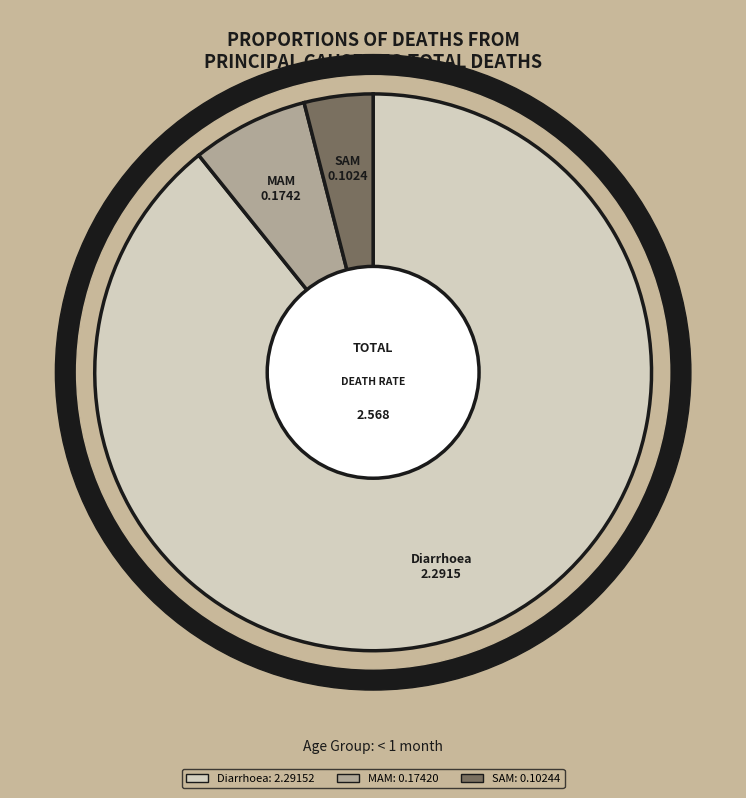

What is the smallest slice in the pie chart?

SAM